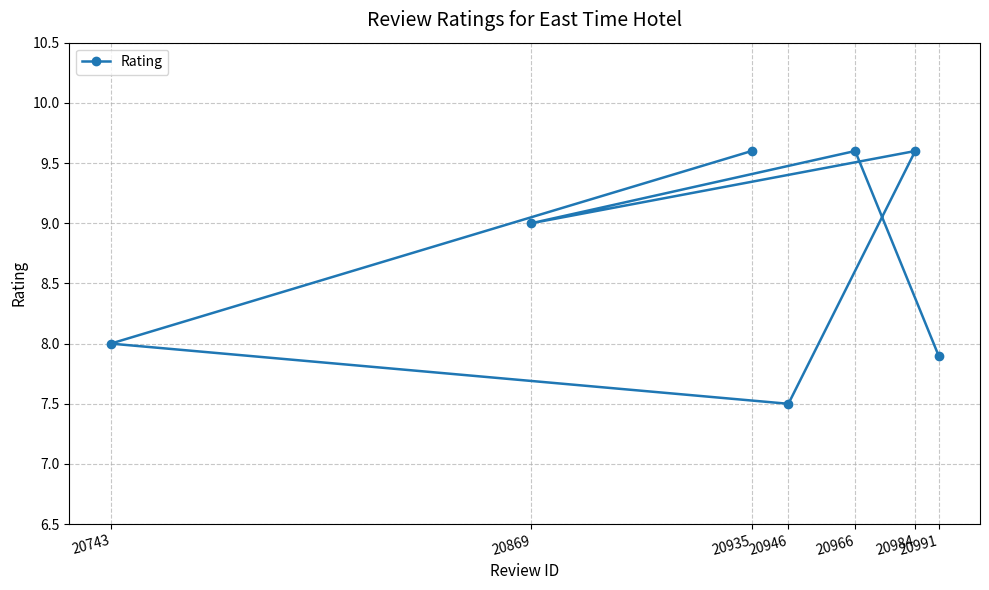

What is the value of the 1st point from the left?

8.0